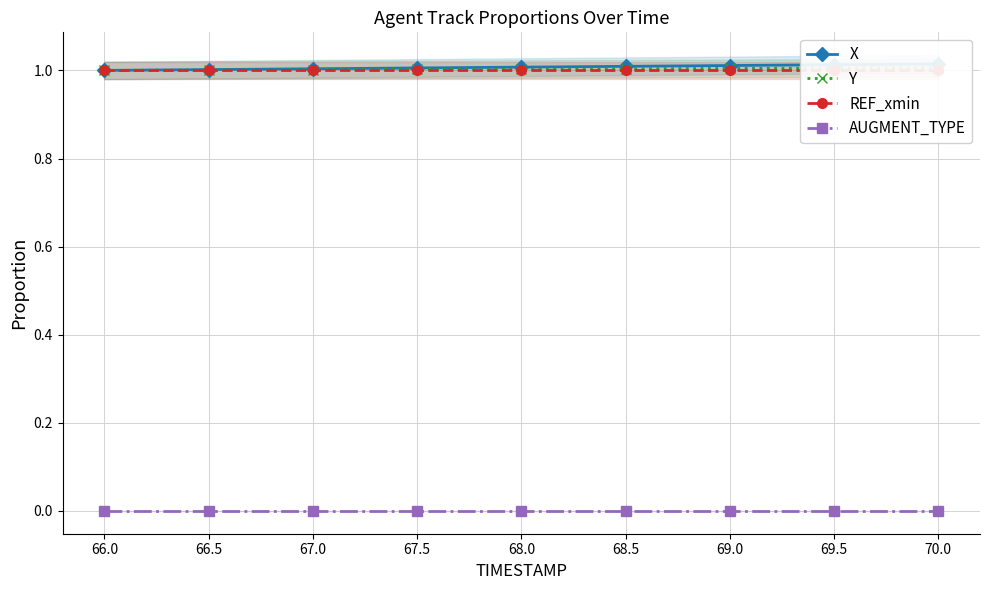

Reading left to right, what are all the values shown in this chart?

X: 1.0	1.0	1.0	1.0	1.0	1.0	1.0	1.0	1.0
Y: 1.0	1.0	1.0	1.0	1.0	1.0	1.0	1.0	1.0
REF_xmin: 1.0	1.0	1.0	1.0	1.0	1.0	1.0	1.0	1.0
AUGMENT_TYPE: 0.0	0.0	0.0	0.0	0.0	0.0	0.0	0.0	0.0